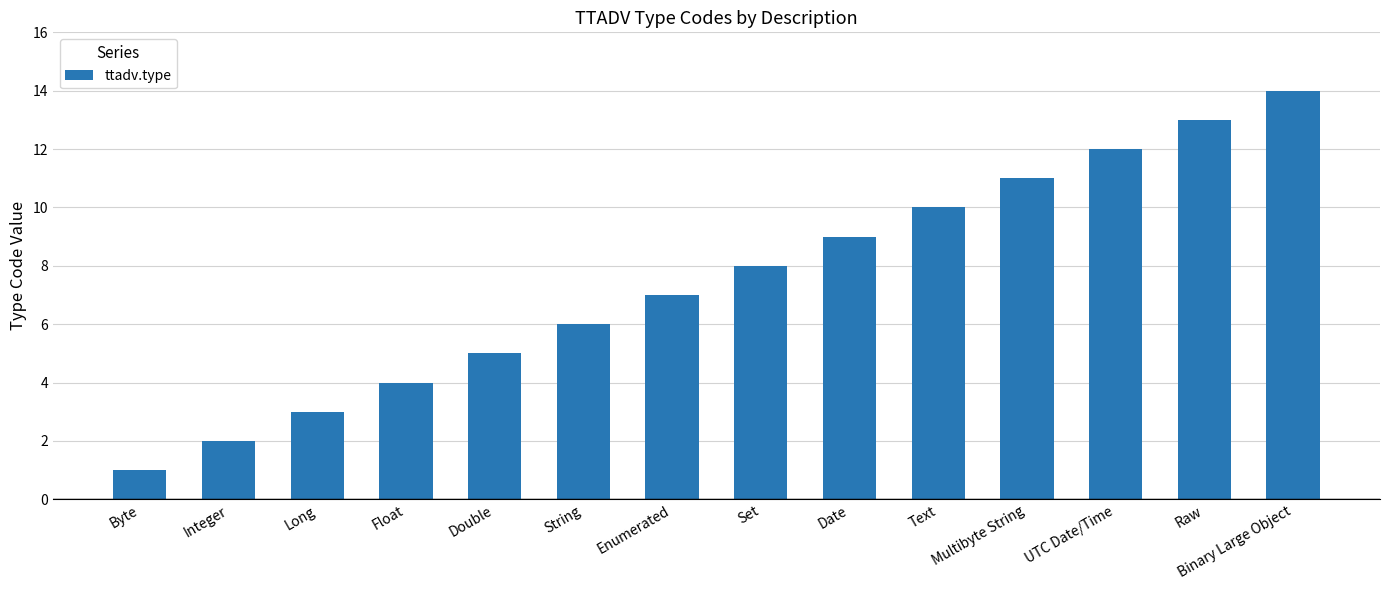

What position from the left is Integer?

2